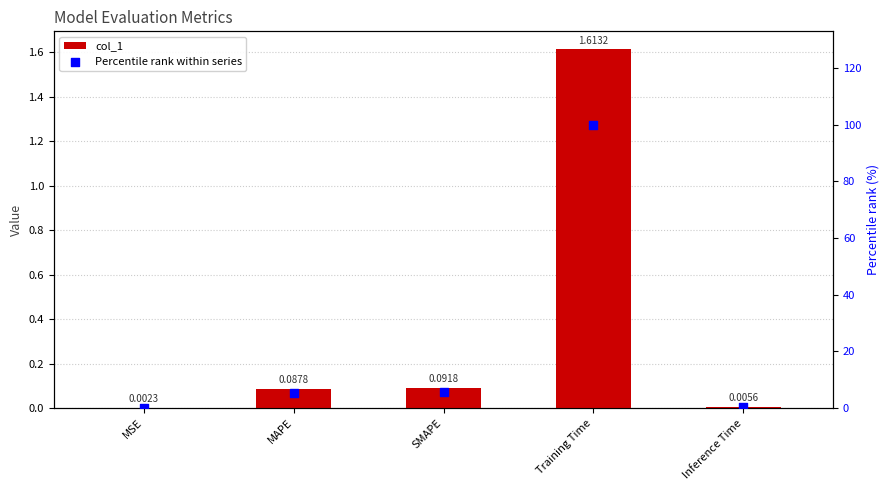

At how many categories does at least one series exceed 82?

1